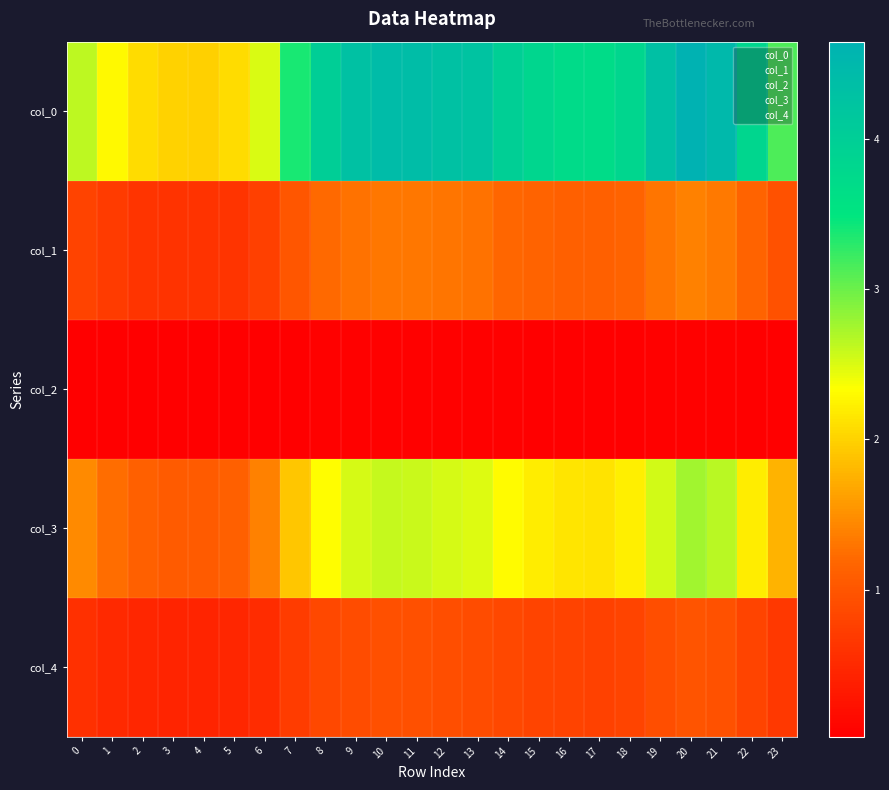

Count the number of categories in the chart.

24